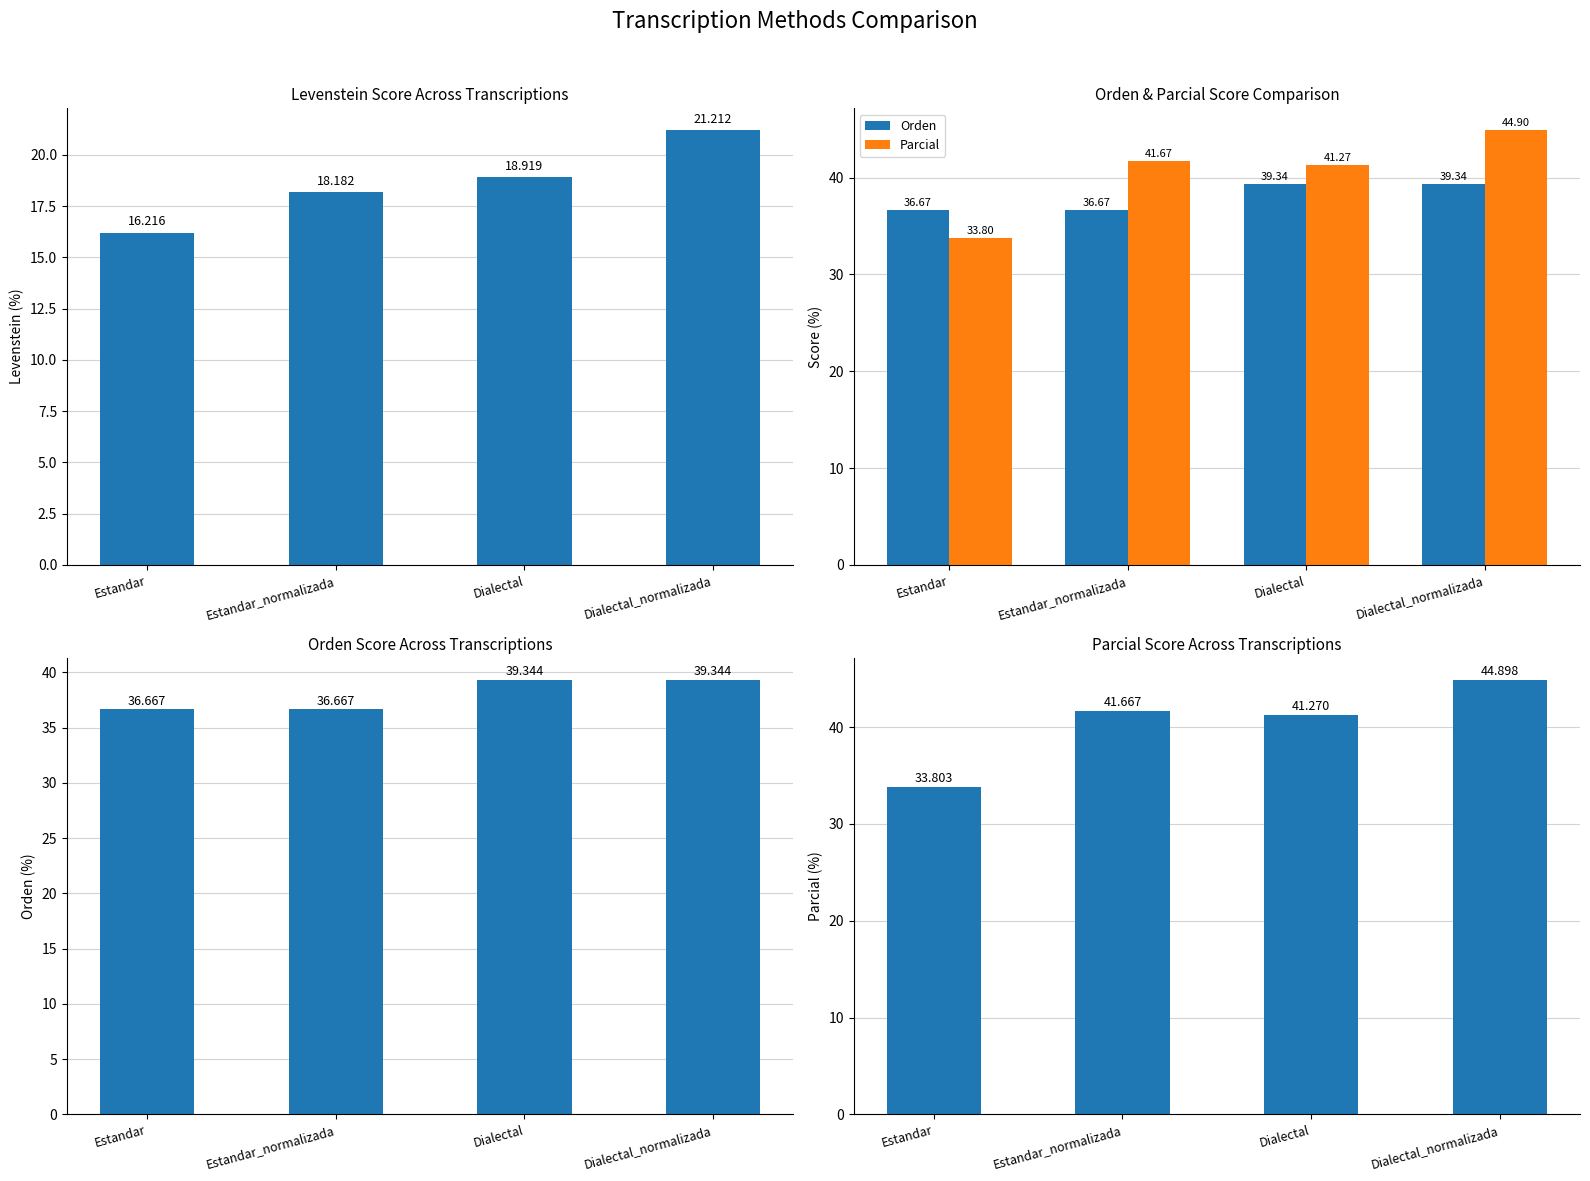

What is the sum of all Levenstein values?

74.5